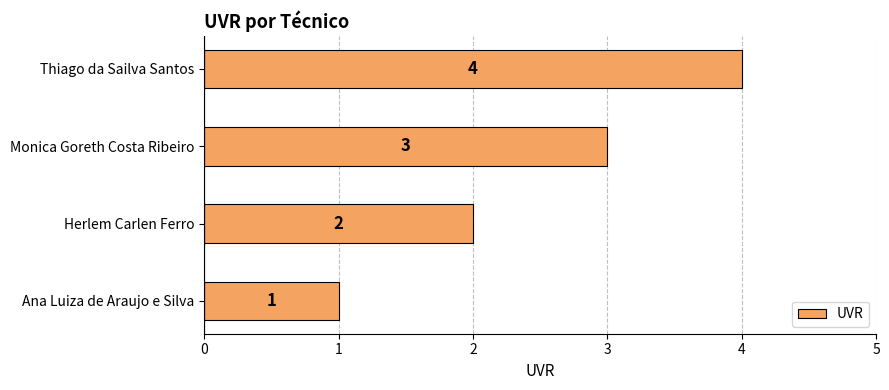

True or false: the data shows 1 at Herlem Carlen Ferro.

False